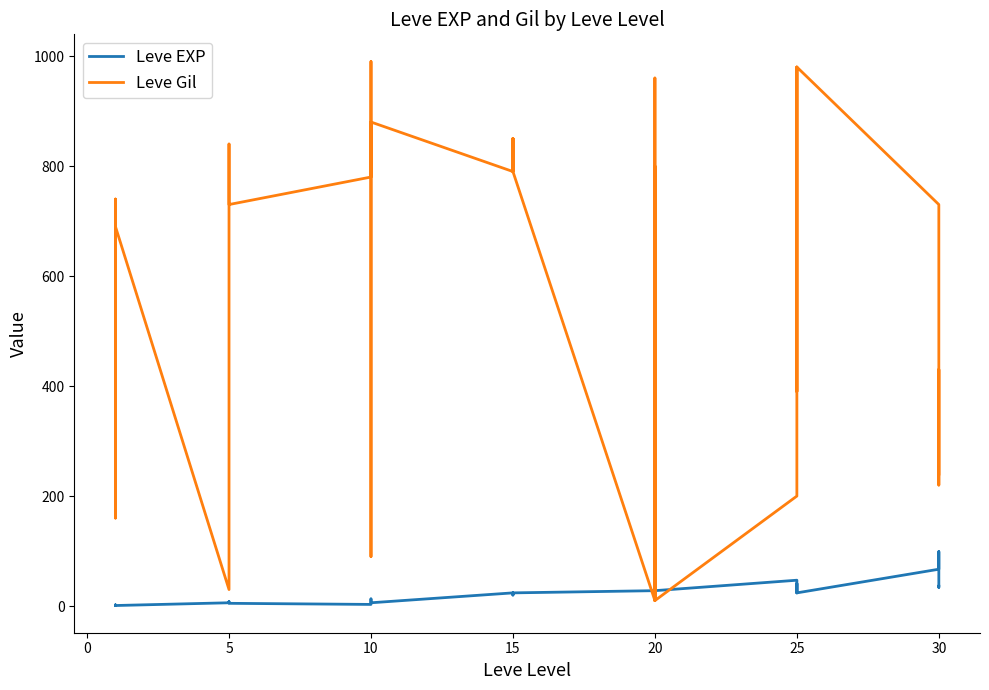

Is it true that Leve Gil equals 730 at 30?

False